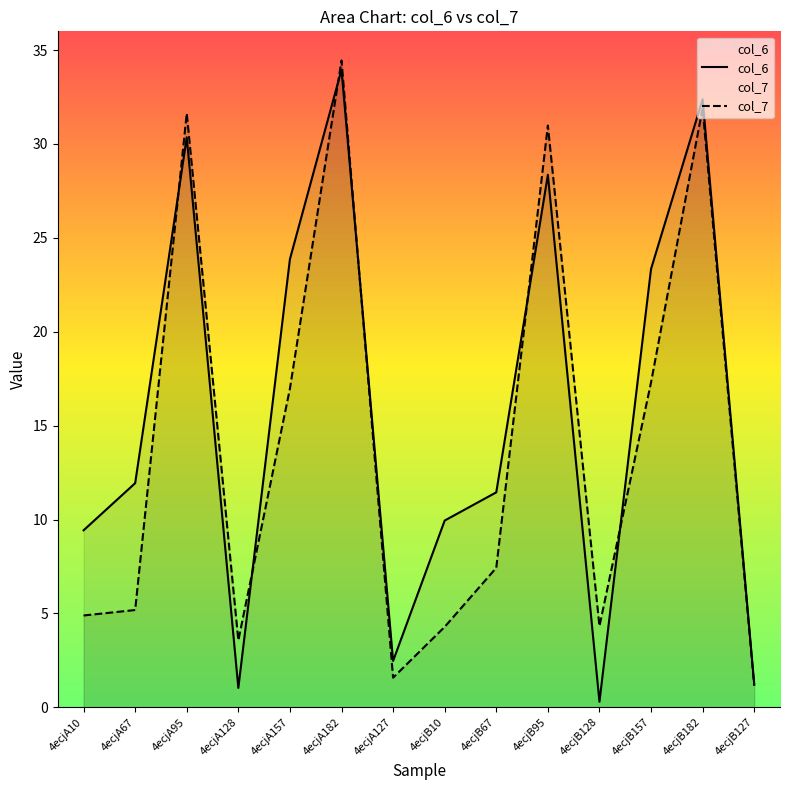

At 4ecjB128, list the series in order from smallest to largest.

col_6, col_7